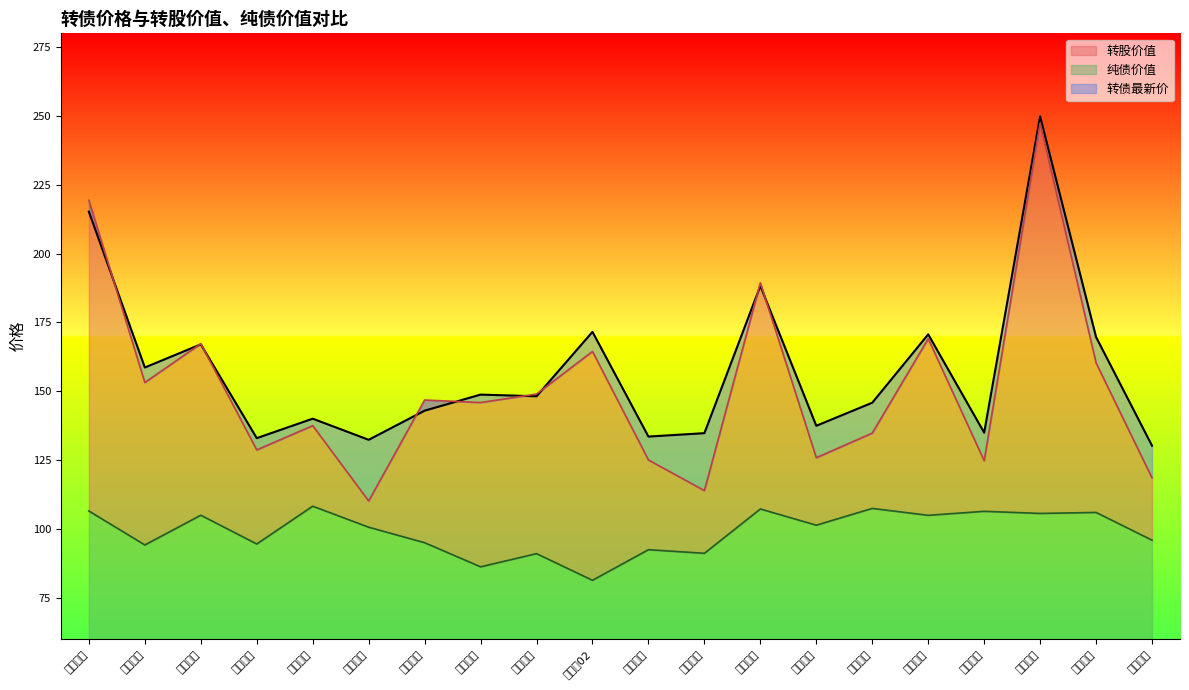

At how many categories does at least one series exceed 194?

2